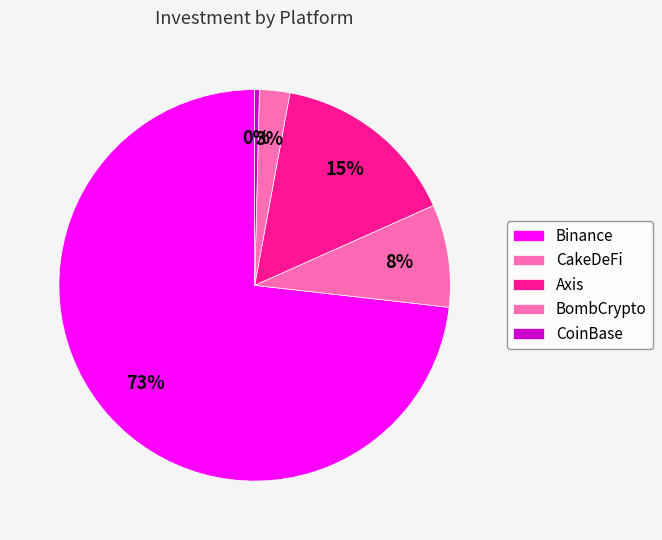

What is the largest slice in the pie chart?

Binance